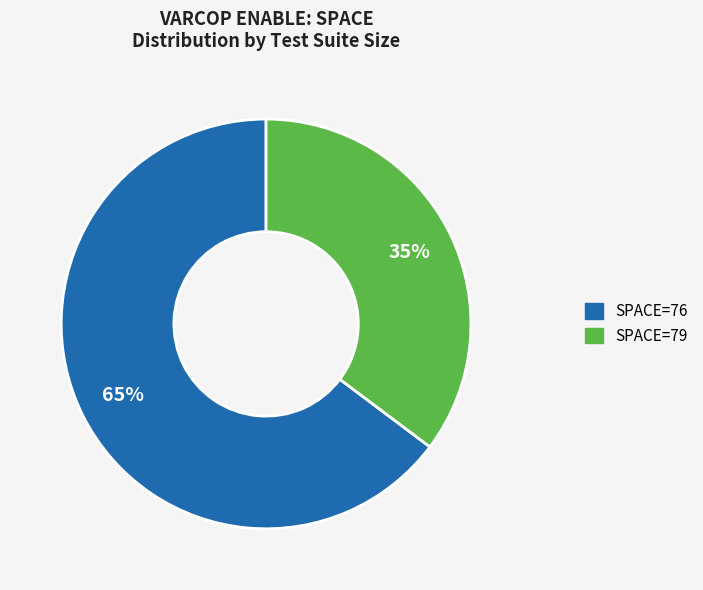

To the nearest percent, what is the difference between the largest and smallest slice percentages?

30%